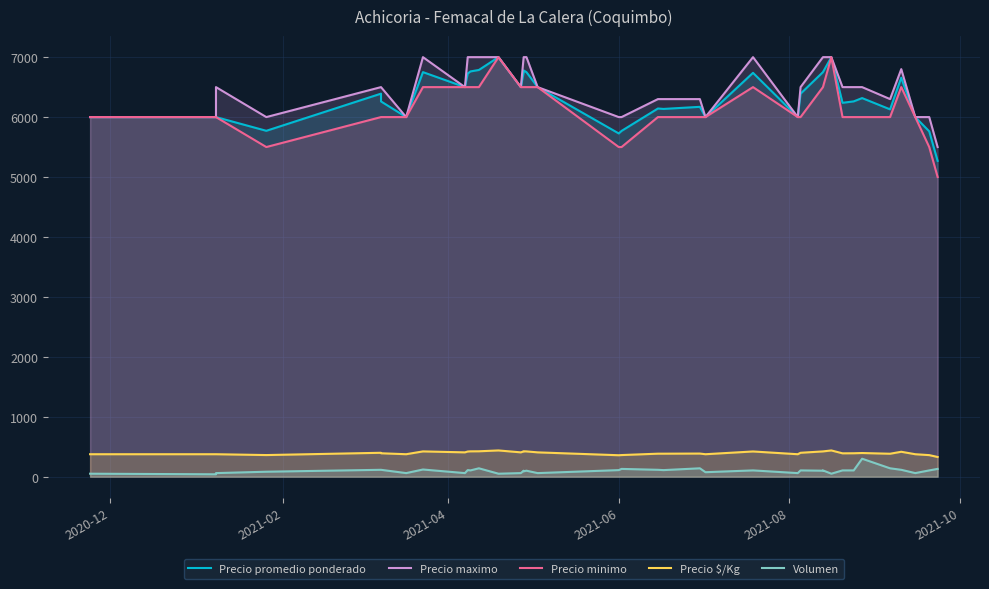

At how many categories does at least one series exceed 2177?

40